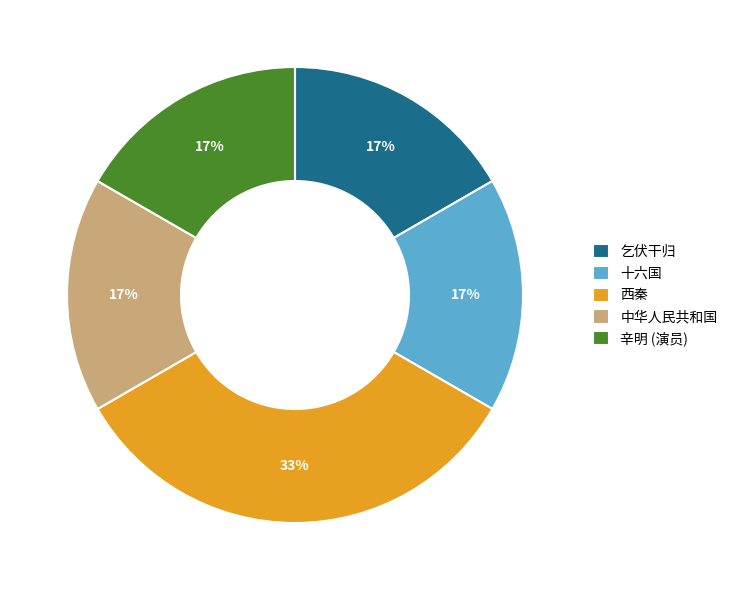

Between 西秦 and 十六国, which is larger?

西秦